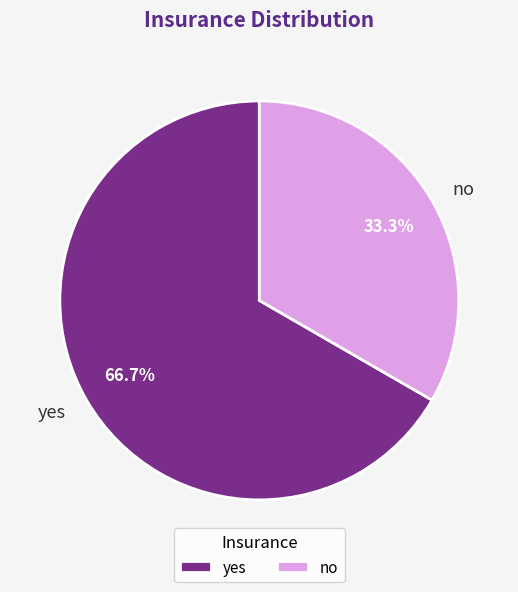

To the nearest percent, what is the average slice percentage?

50%